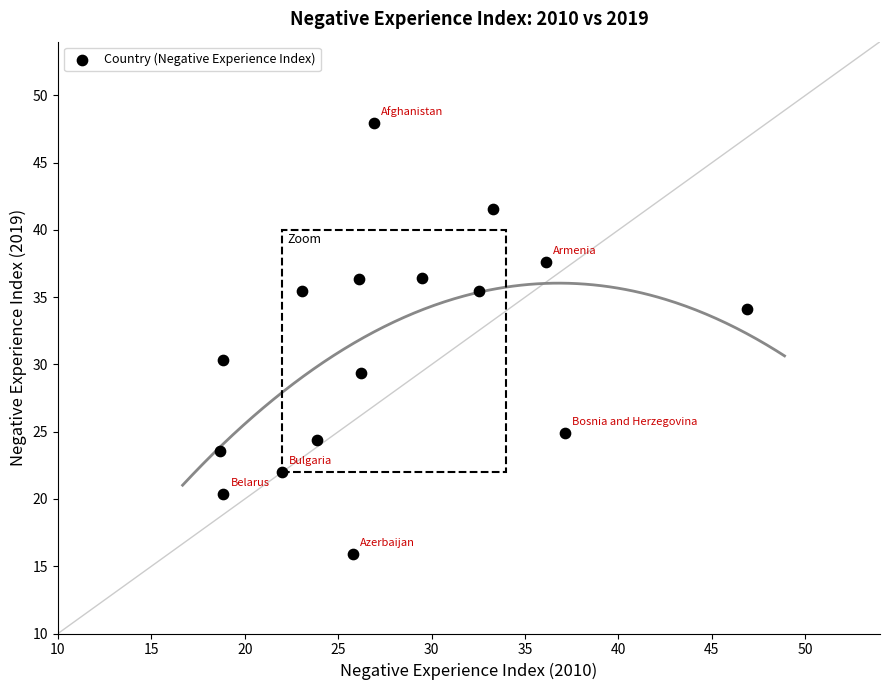

What Y value in the scatter plot is closest to 31?

30.4